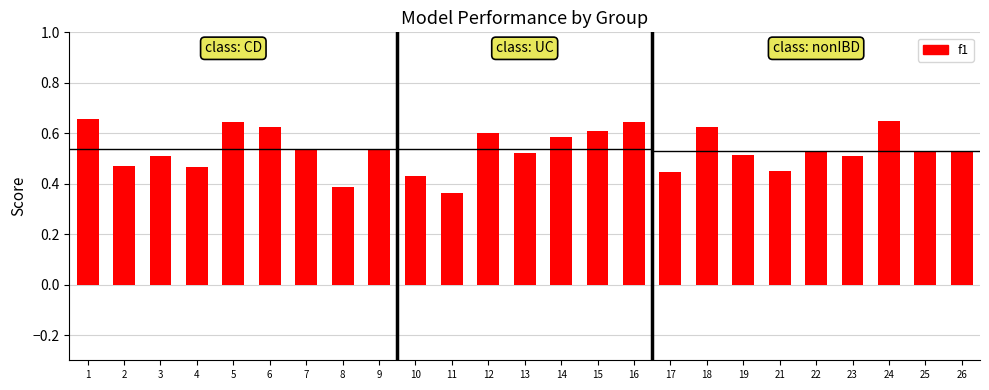

Where is the data nearest to the value 0?

11